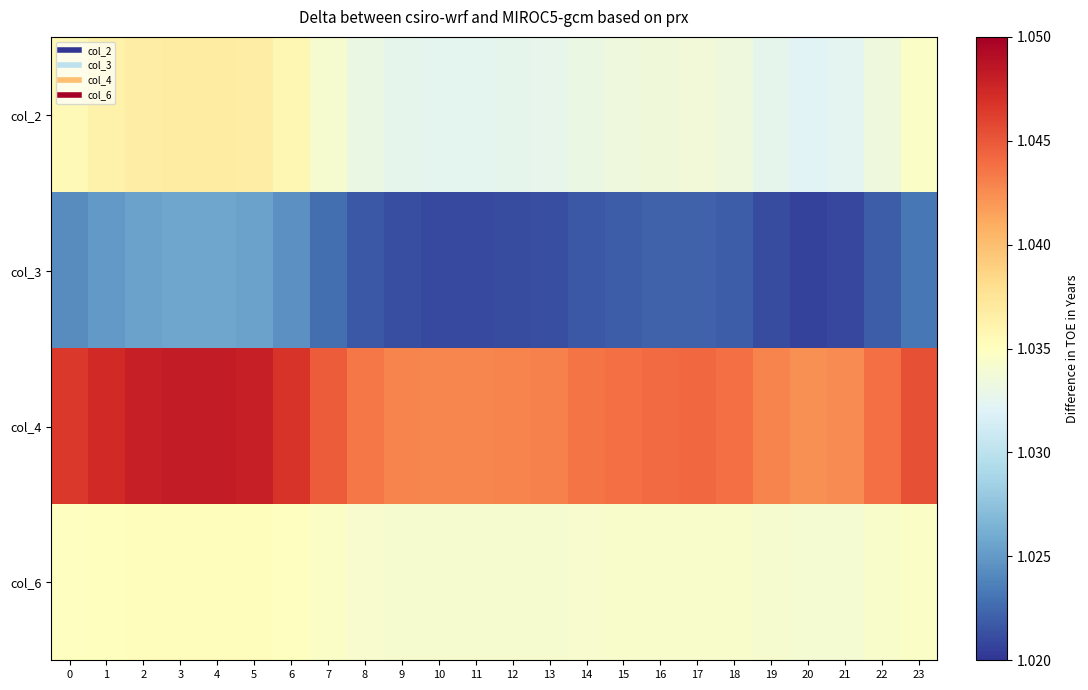

Rank the series at 3 from highest to lowest value.

col_4, col_2, col_6, col_3